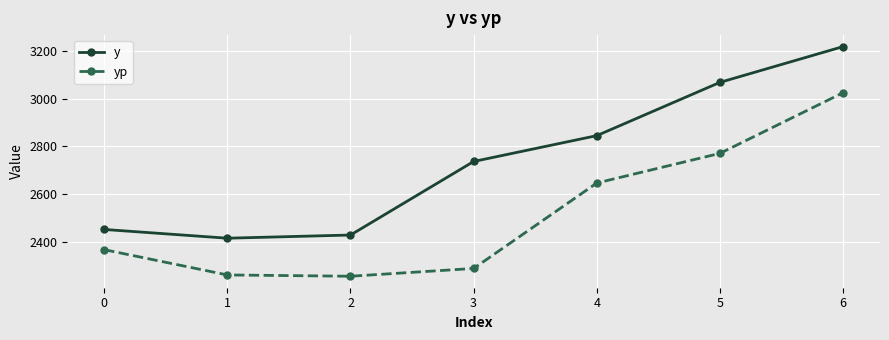

True or false: y and yp intersect in this chart.

False